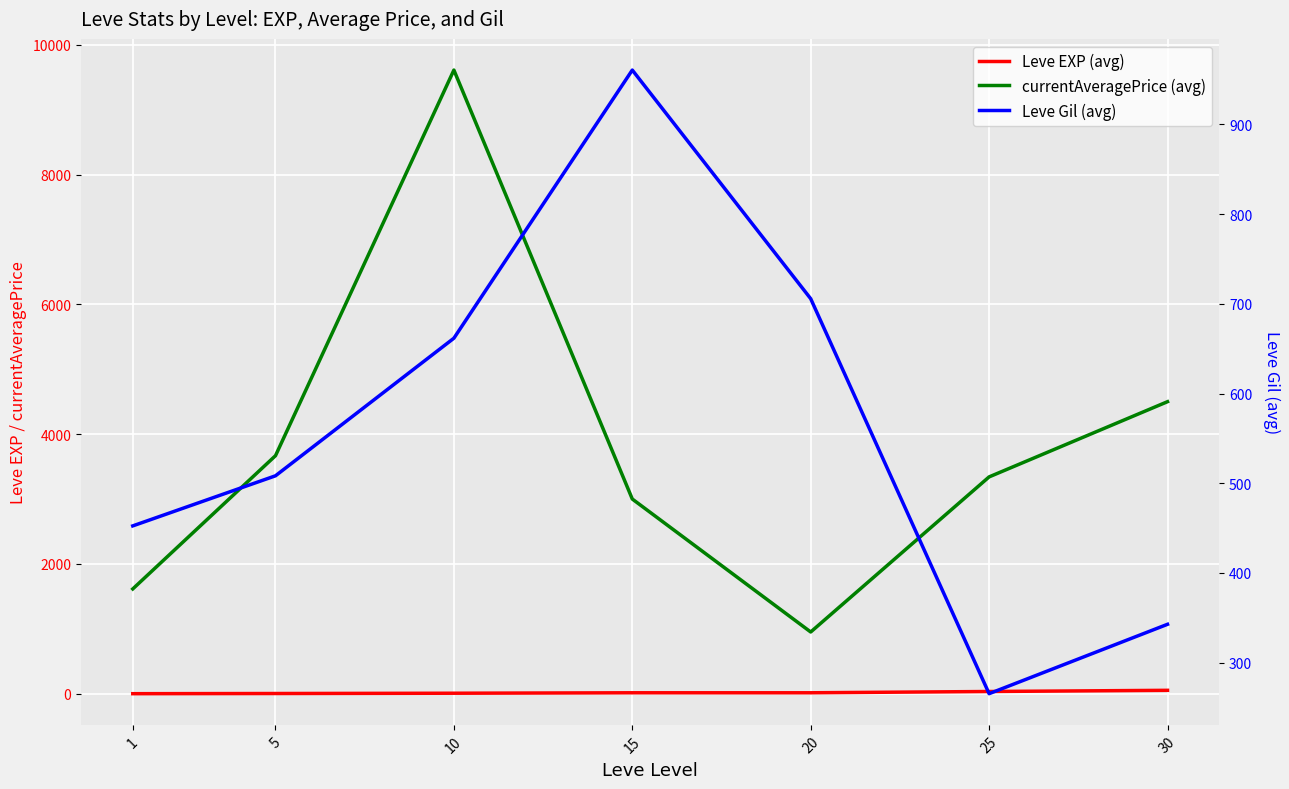

Reading right to left, list all the values displayed in this chart.

Leve EXP (avg): 30=52.8	25=34.7	20=15.0	15=15.0	10=8.0	5=3.7	1=1.0
currentAveragePrice (avg): 30=4500.0	25=3341.2	20=951.5	15=3000.0	10=9609.2	5=3667.8	1=1614.8
Leve Gil (avg): 30=342.8	25=265.5	20=705.7	15=960.5	10=661.7	5=508.3	1=452.5